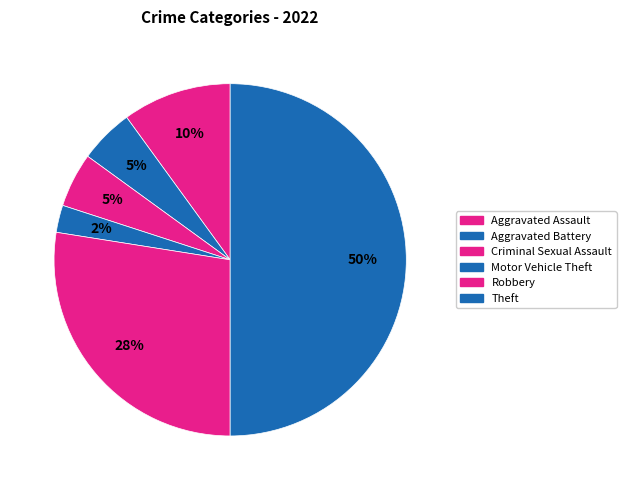

Which slice is the smallest?

Motor Vehicle Theft